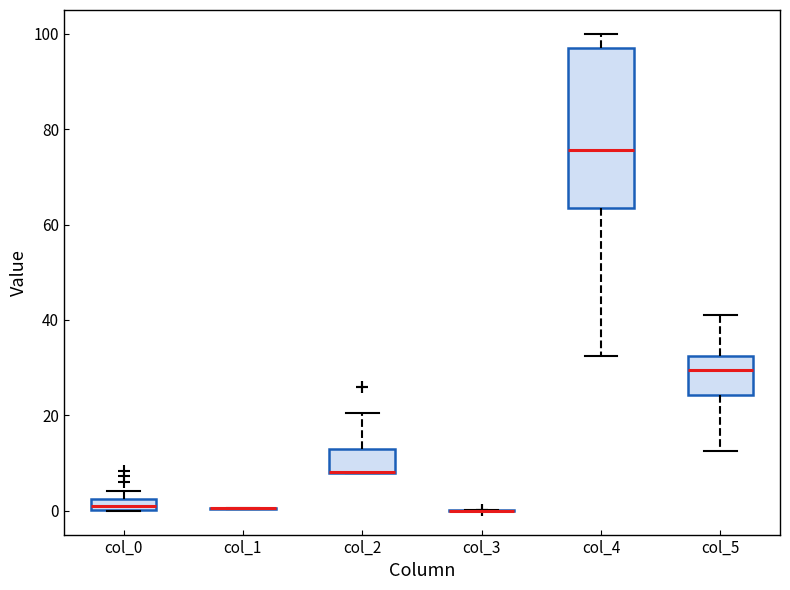

Which box is the tallest, from its lower edge to its upper edge?

col_4